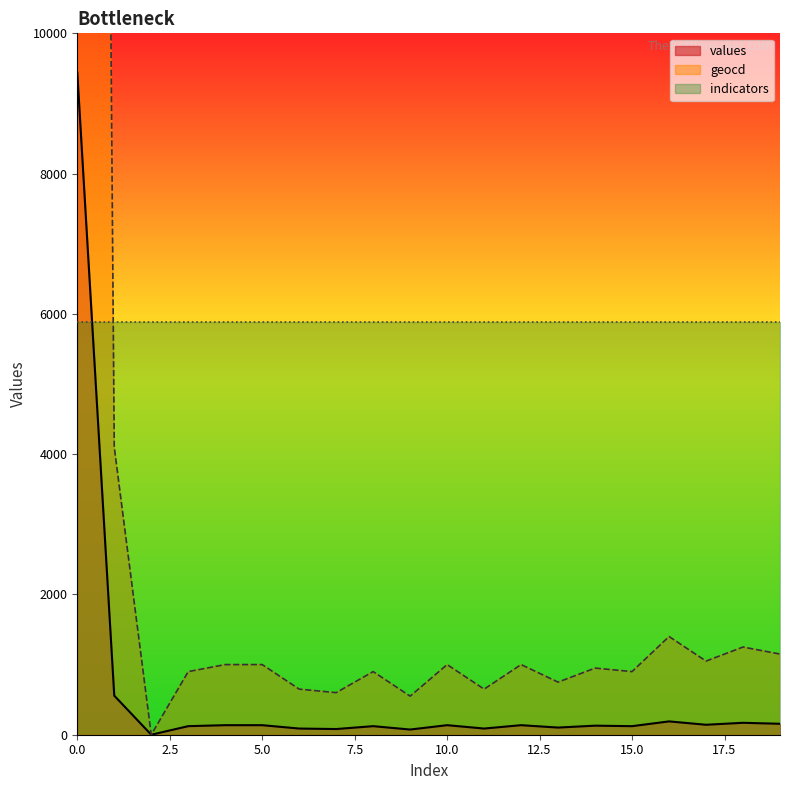

Is it true that values equals 45 at 6?

False